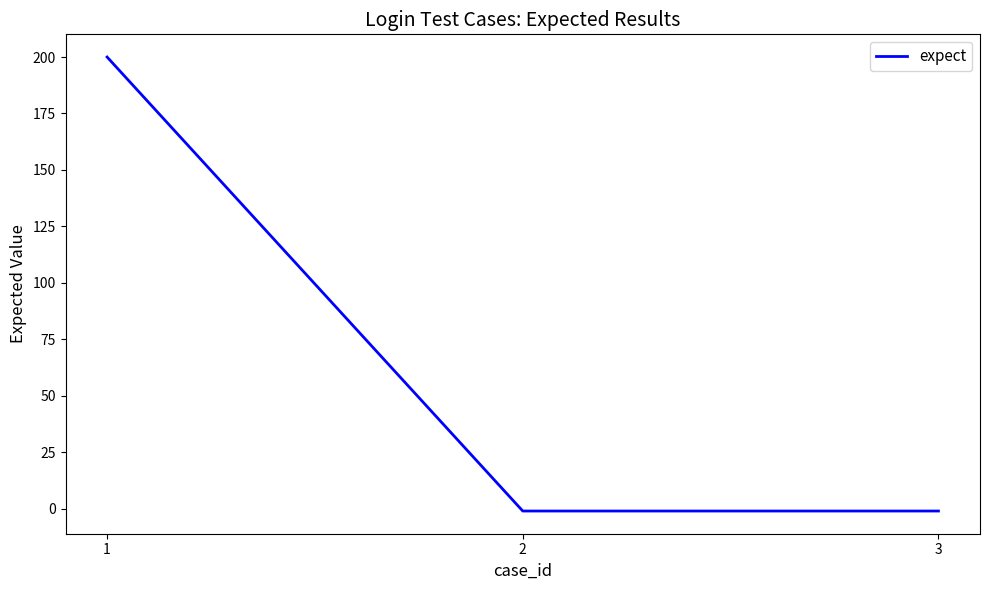

What is the greatest value displayed?

200